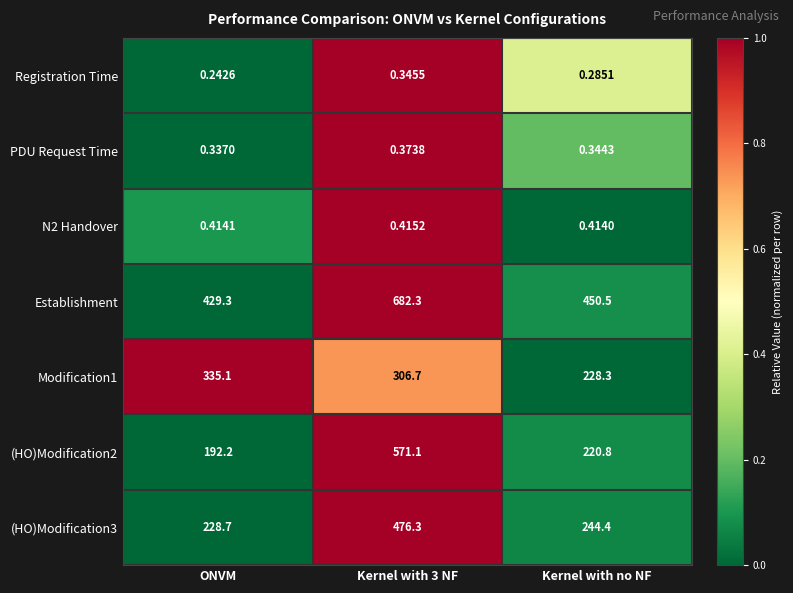

How many values in the (HO)Modification2 series exceed 220?

2